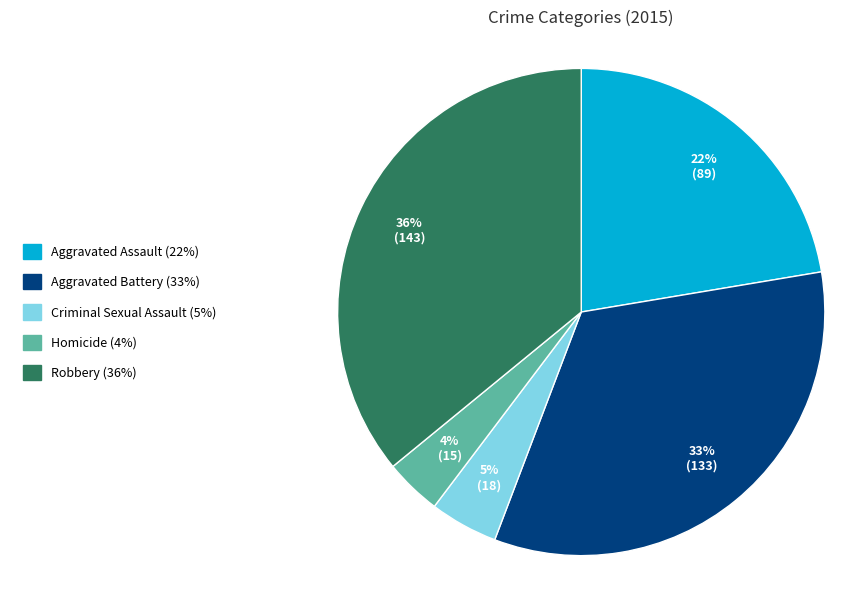

Which category has the biggest portion of the pie?

Robbery